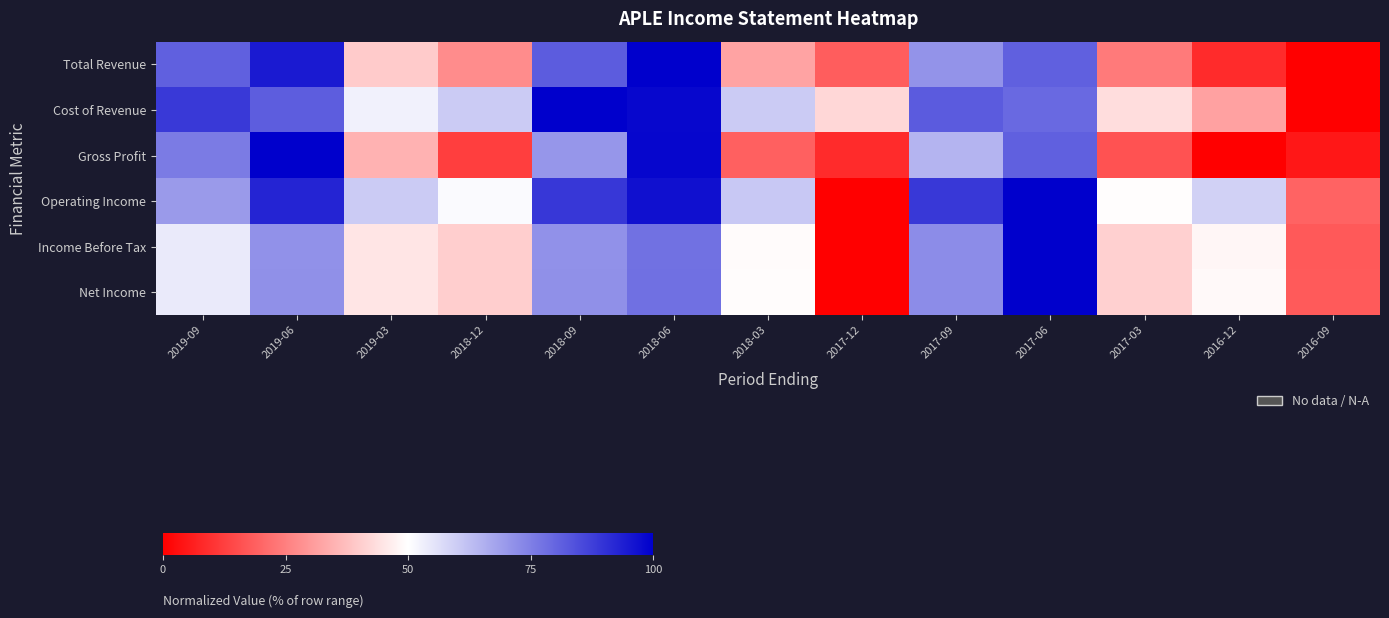

Reading left to right, what are all the values shown in this chart?

Total Revenue: 2019-09=80.9	2019-06=94.7	2019-03=40.0	2018-12=27.6	2018-09=81.7	2018-06=100.0	2018-03=32.1	2017-12=18.5	2017-09=71.0	2017-06=80.9	2017-03=24.0	2016-12=8.7	2016-09=0.0
Cost of Revenue: 2019-09=88.6	2019-06=81.6	2019-03=52.5	2018-12=60.0	2018-09=100.0	2018-06=98.4	2018-03=60.0	2017-12=42.4	2017-09=82.0	2017-06=79.2	2017-03=43.5	2016-12=31.8	2016-09=0.0
Gross Profit: 2019-09=75.7	2019-06=100.0	2019-03=35.0	2018-12=12.4	2018-09=70.4	2018-06=98.5	2018-03=19.1	2017-12=8.7	2017-09=64.6	2017-06=80.9	2017-03=16.3	2016-12=0.0	2016-09=4.8
Operating Income: 2019-09=69.7	2019-06=92.6	2019-03=60.0	2018-12=50.9	2018-09=89.0	2018-06=96.5	2018-03=60.6	2017-12=0.0	2017-09=88.7	2017-06=100.0	2017-03=49.8	2016-12=58.8	2016-09=19.7
Income Before Tax: 2019-09=53.9	2019-06=71.5	2019-03=45.1	2018-12=40.5	2018-09=71.5	2018-06=77.7	2018-03=49.4	2017-12=0.0	2017-09=72.4	2017-06=100.0	2017-03=40.8	2016-12=48.4	2016-09=17.6
Net Income: 2019-09=53.9	2019-06=71.6	2019-03=45.1	2018-12=40.6	2018-09=71.6	2018-06=77.8	2018-03=49.5	2017-12=0.0	2017-09=72.4	2017-06=100.0	2017-03=40.8	2016-12=48.8	2016-09=17.8